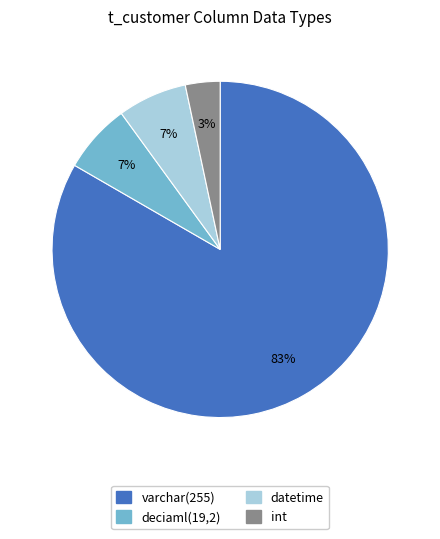

Does any single category account for the majority?

Yes